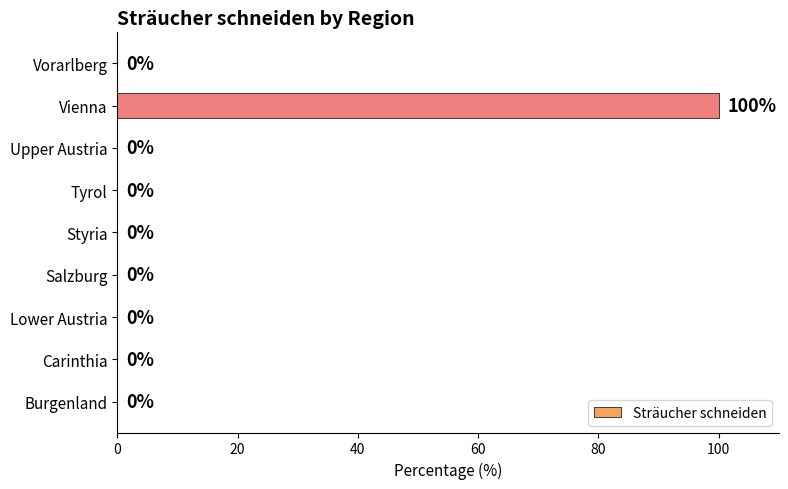

Which category has the highest value across all series?

Vienna